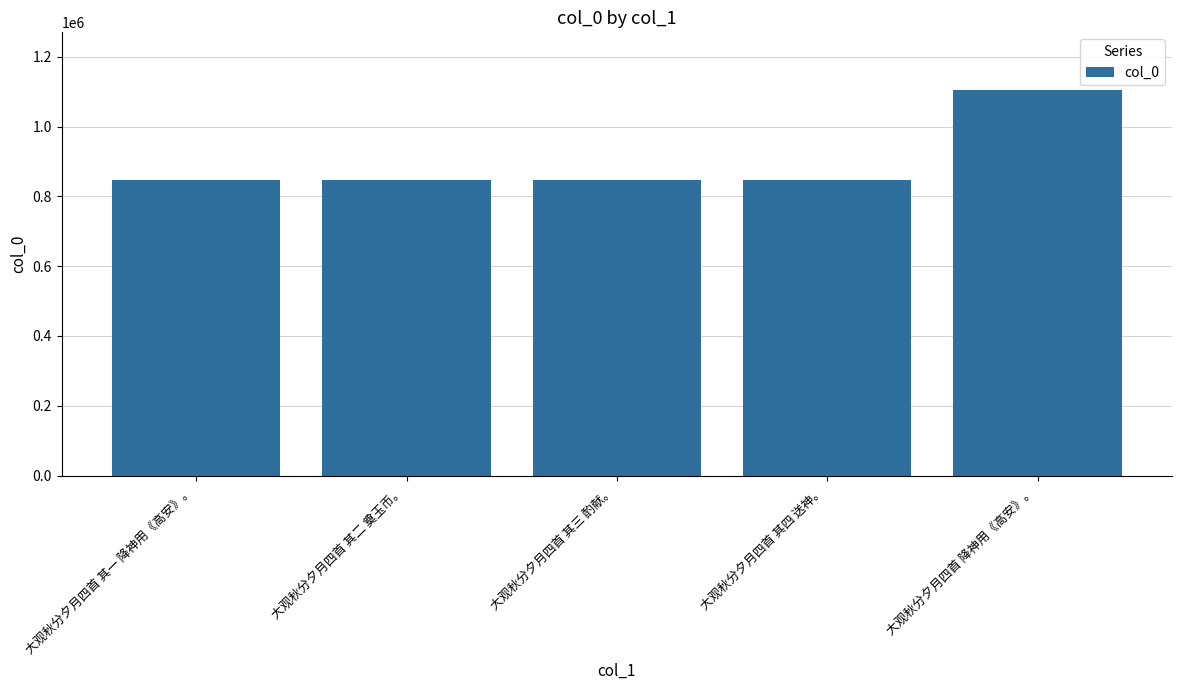

Count the number of categories in the chart.

5